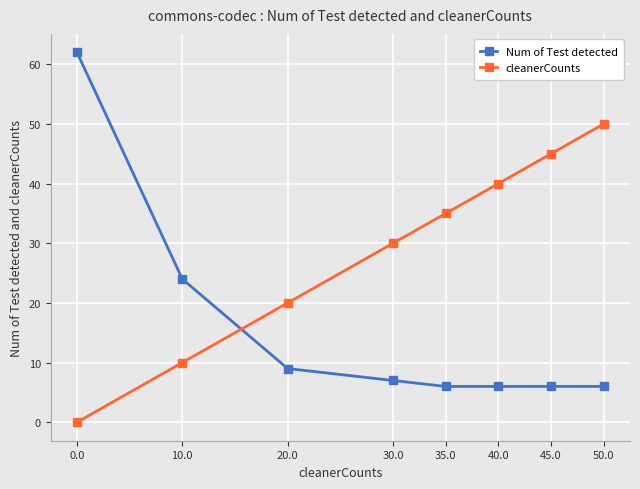

What is the spread (max minus min) of values at 45.0?

39